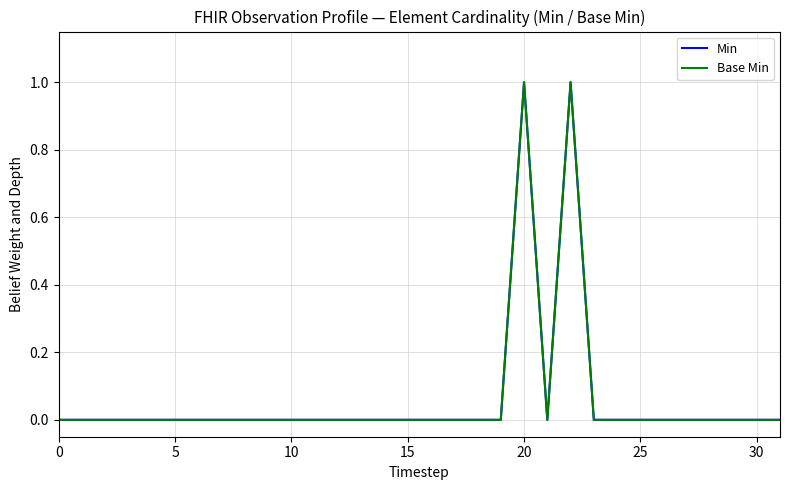

True or false: Min and Base Min intersect in this chart.

False